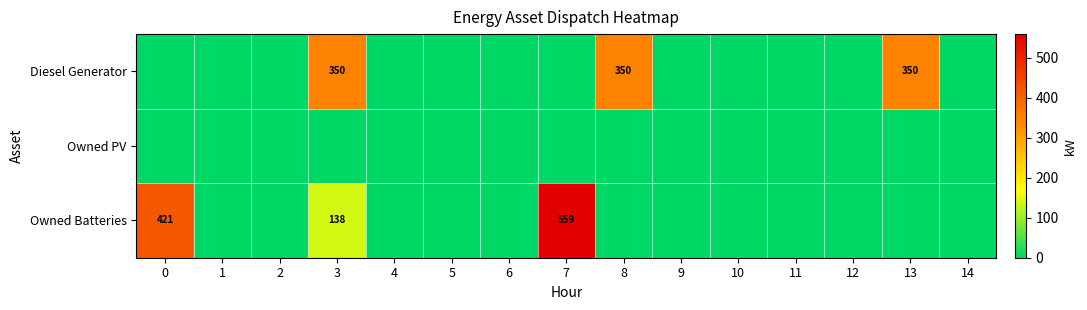

List the series in order of their peak value, lowest first.

Owned PV, Diesel Generator, Owned Batteries